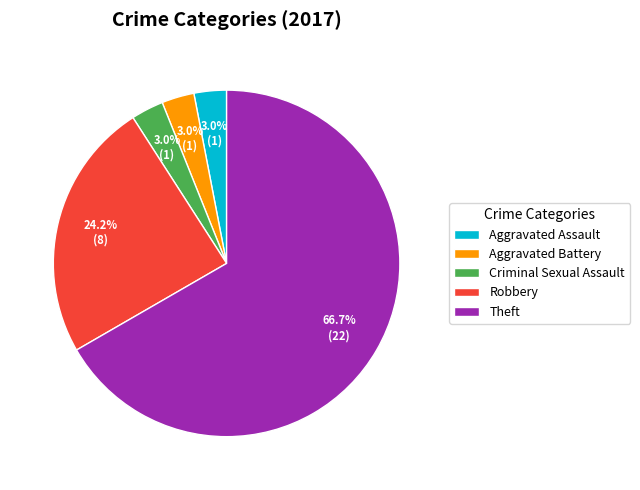

What is the majority slice?

Theft